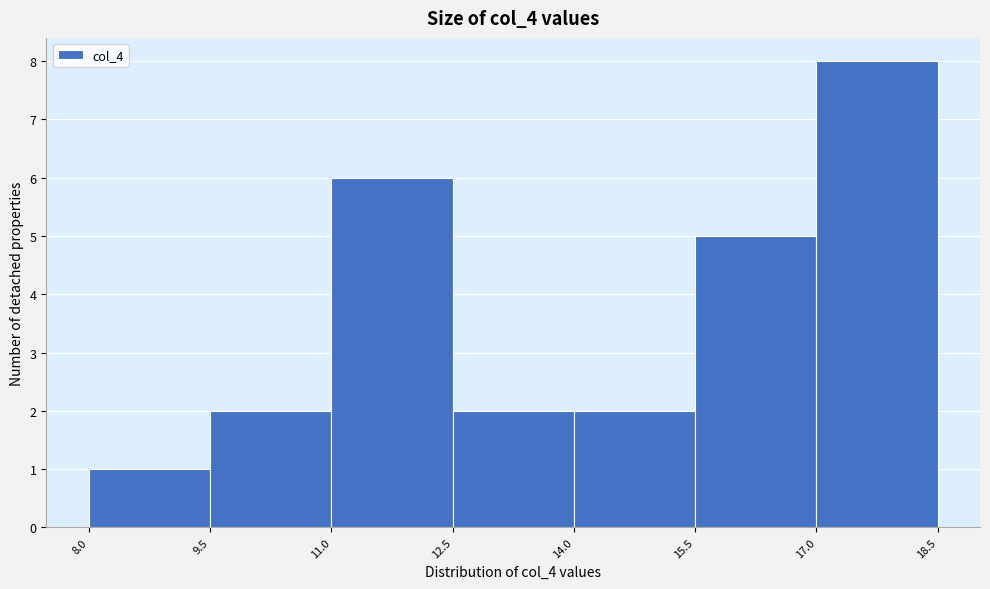

Reading left to right, list every bar in this chart as the range it spans on the x-axis followed by its height. The values are not printed on the chart, so give them approximately, as read against the axis.

8.0 to 9.5: 1
9.5 to 11.0: 2
11.0 to 12.5: 6
12.5 to 14.0: 2
14.0 to 15.5: 2
15.5 to 17.0: 5
17.0 to 18.5: 8